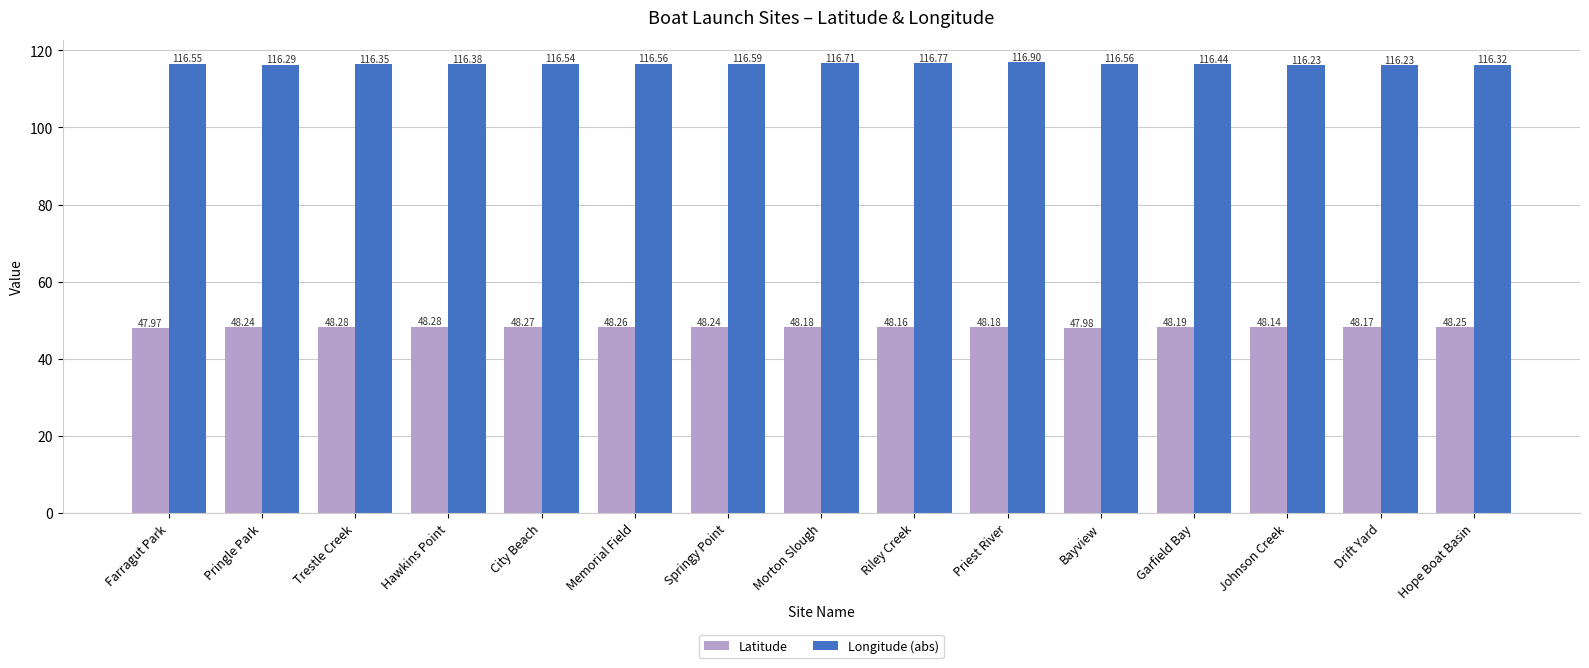

At how many categories does at least one series exceed 60?

15